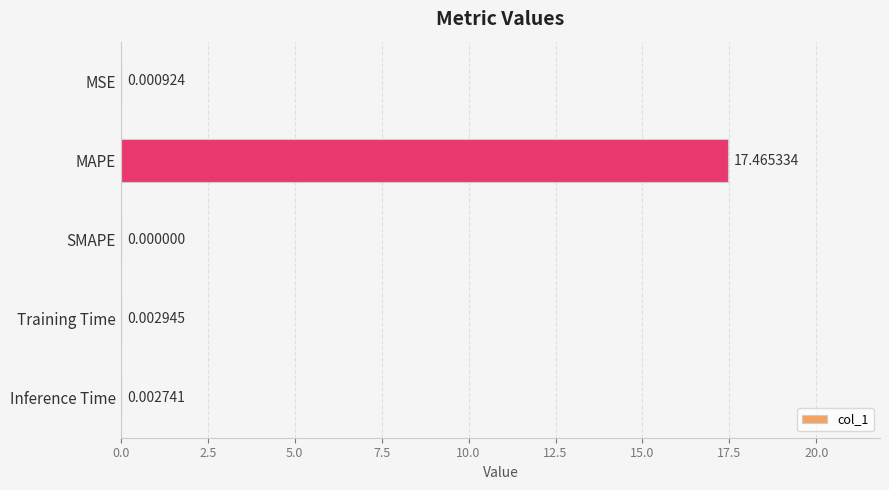

What is the sum of all values?

17.5